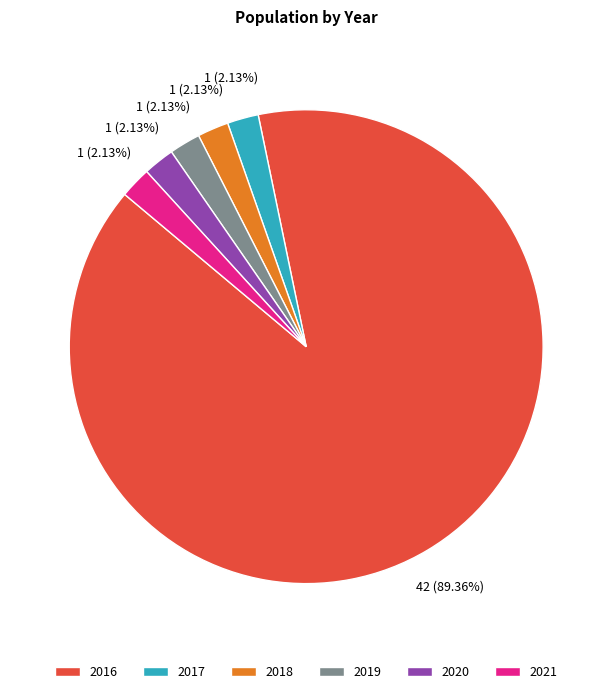

What percentage do 2016 and 2020 together represent?

91.5%